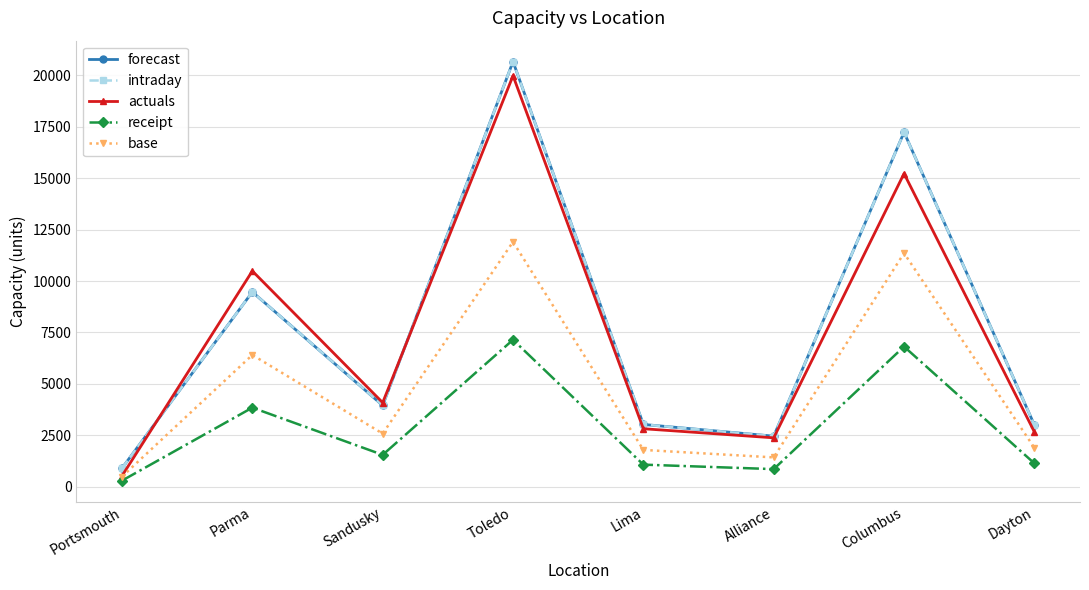

Is the value of base at Lima greater than the value of actuals at Parma?

No